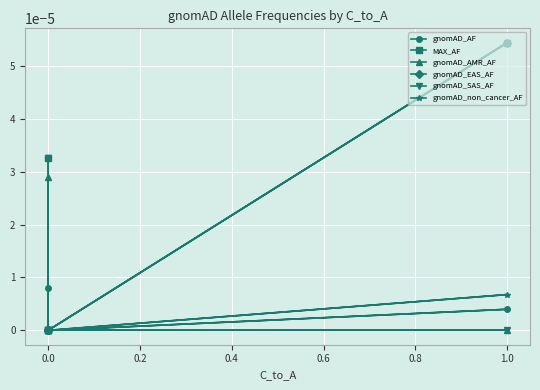

What are all the series names shown in the legend?

gnomAD_AF, MAX_AF, gnomAD_AMR_AF, gnomAD_EAS_AF, gnomAD_SAS_AF, gnomAD_non_cancer_AF